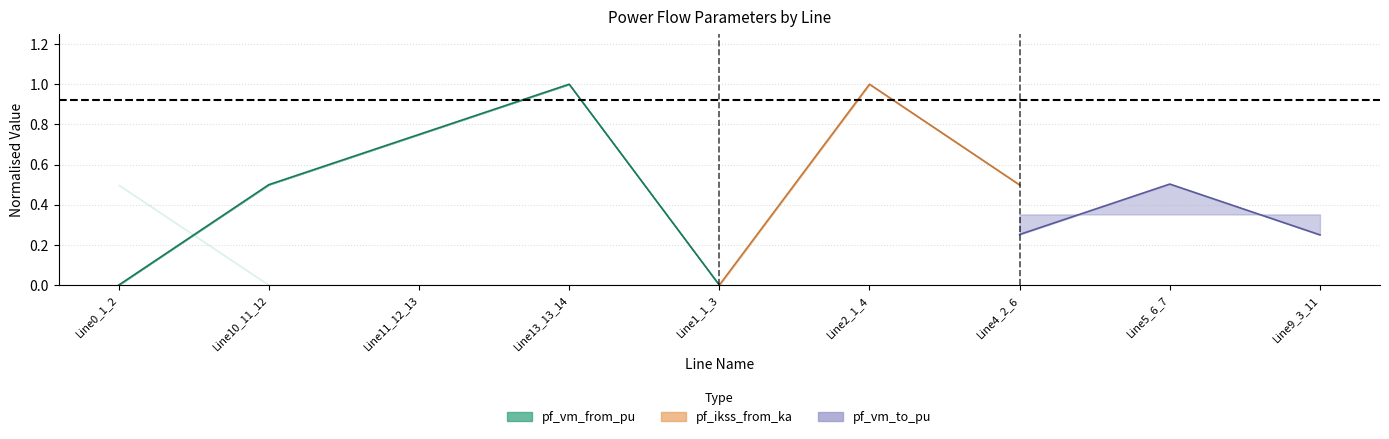

Does the chart have visible grid lines?

Yes